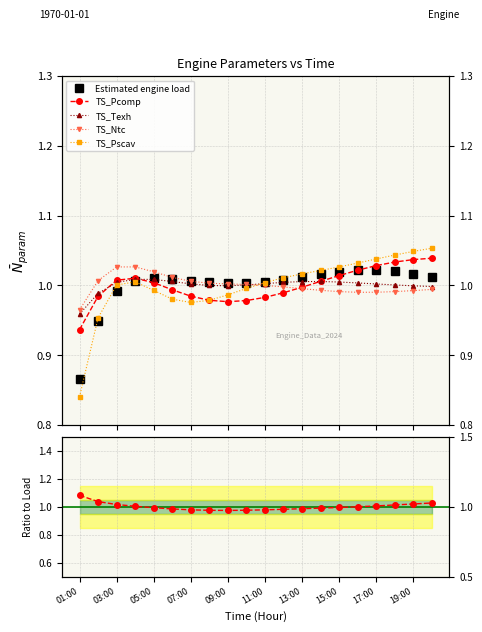

What is the minimum value for TS_Pscav?

0.8